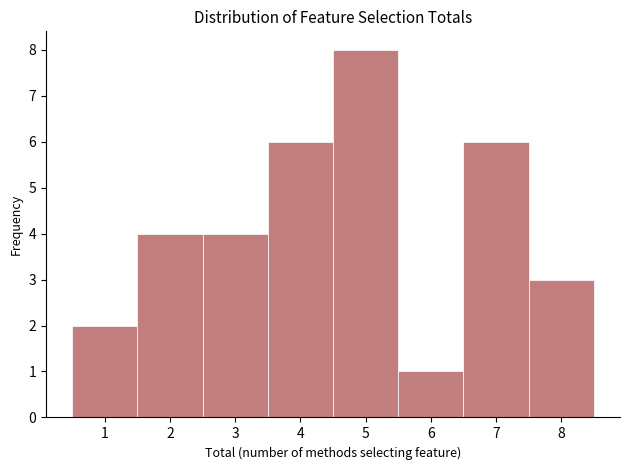

Reading left to right, transcribe this chart: for each bar, give the range it covers on the x-axis and its height. The values are not printed on the chart, so give them approximately, as read against the axis.

0.5 to 1.5: 2
1.5 to 2.5: 4
2.5 to 3.5: 4
3.5 to 4.5: 6
4.5 to 5.5: 8
5.5 to 6.5: 1
6.5 to 7.5: 6
7.5 to 8.5: 3